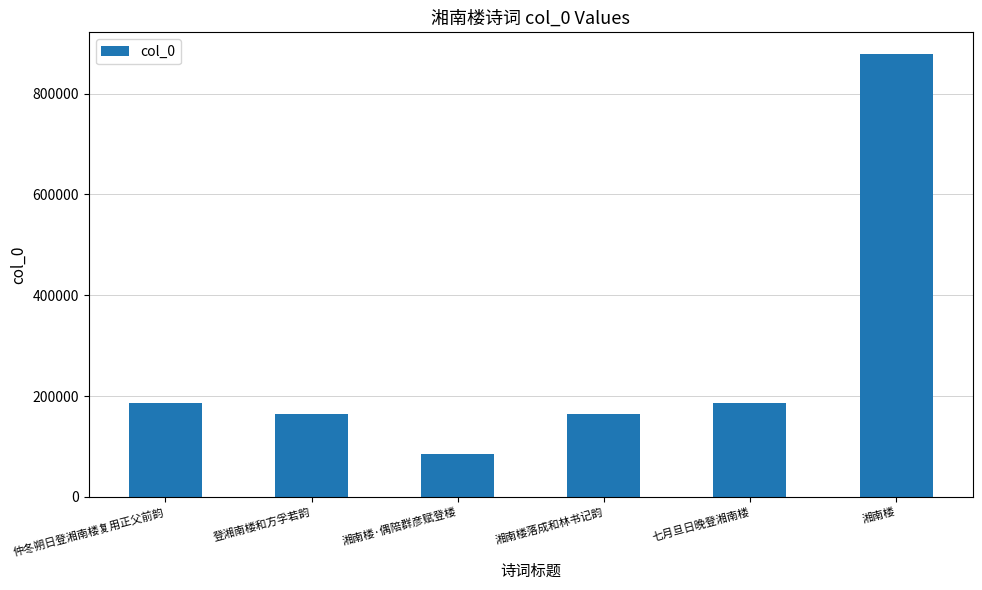

What is the approximate value at 登湘南楼和方孚若韵, to the nearest 10?

164400